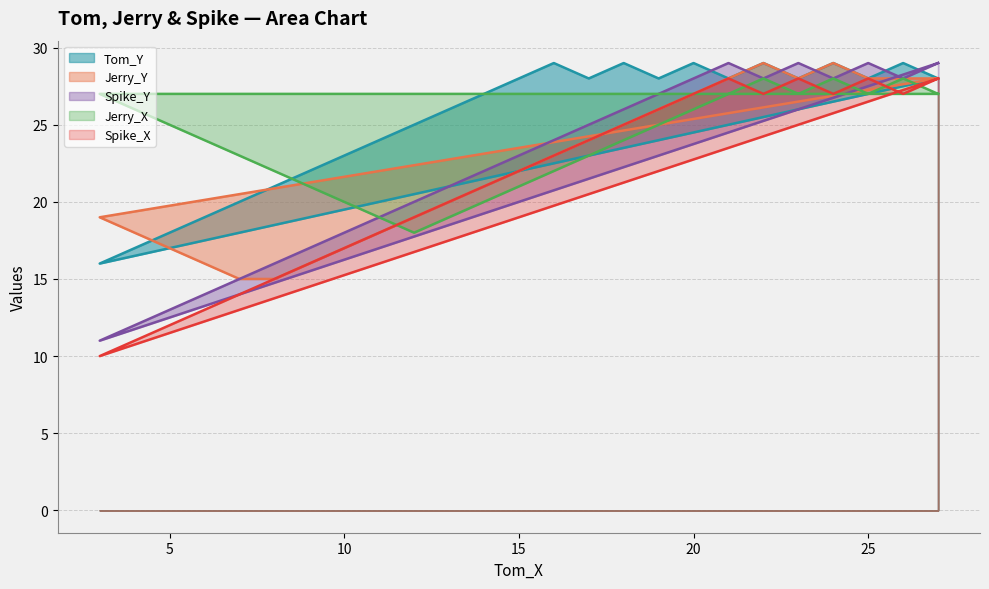

How many interior local peaks does the Spike_Y series have?

3